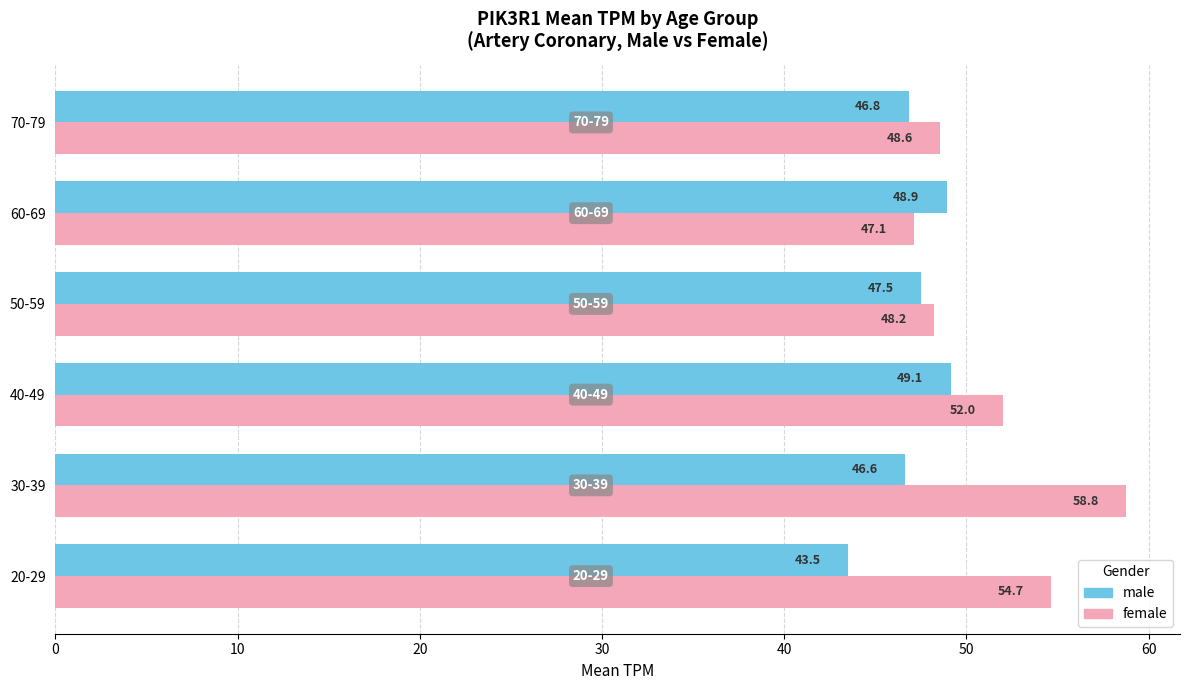

List the labels in order of female value, largest first.

30-39, 20-29, 40-49, 70-79, 50-59, 60-69